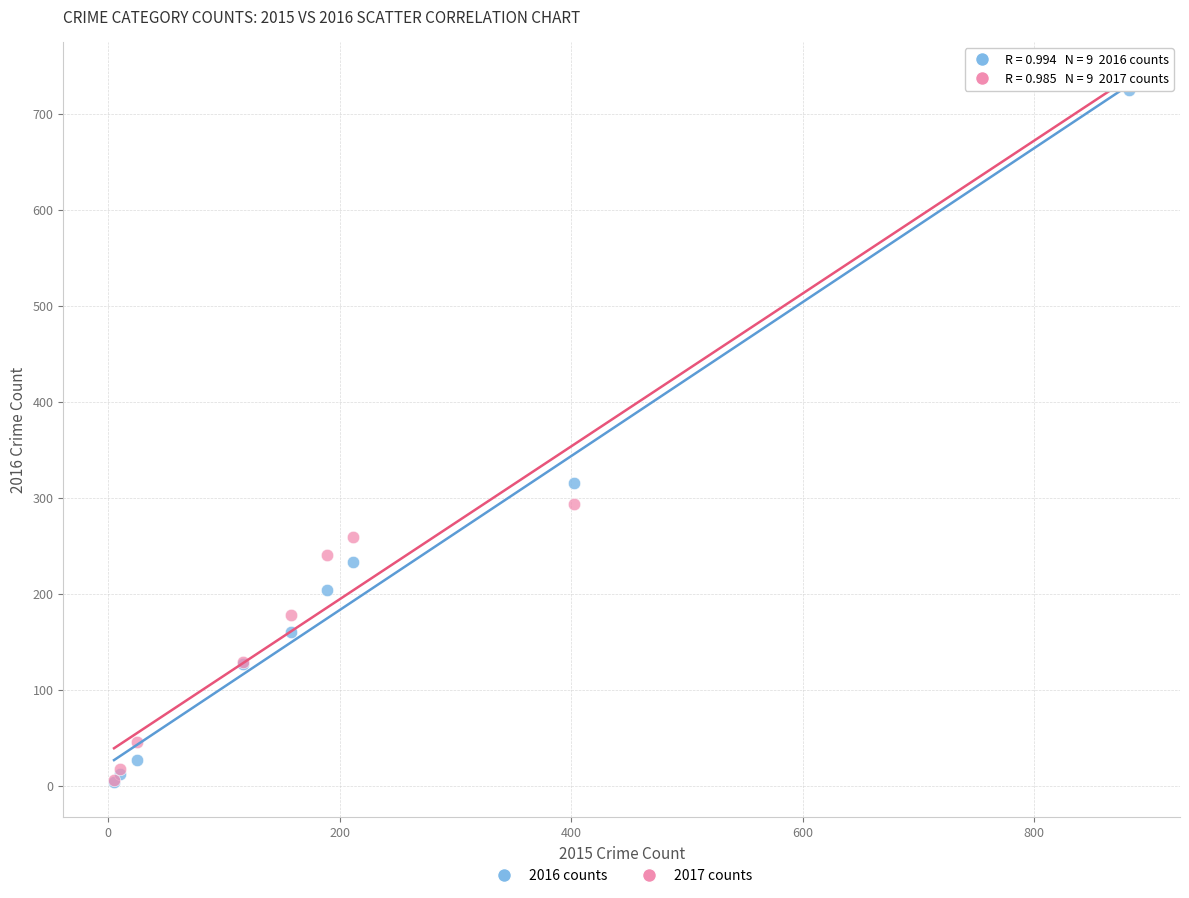

Which series reaches the maximum Y coordinate?

2017 counts